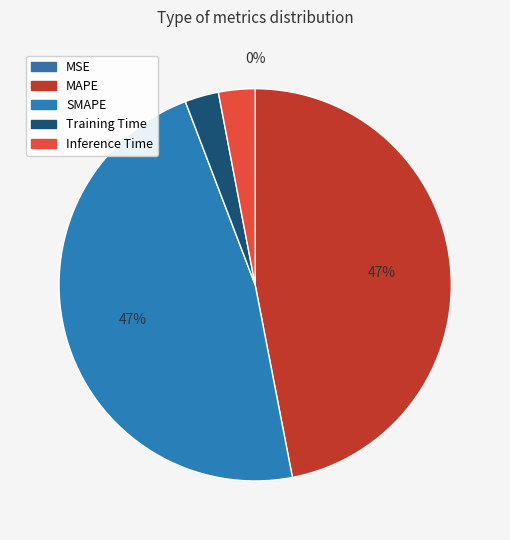

What is the change in value from MSE to Inference Time?

+0.1